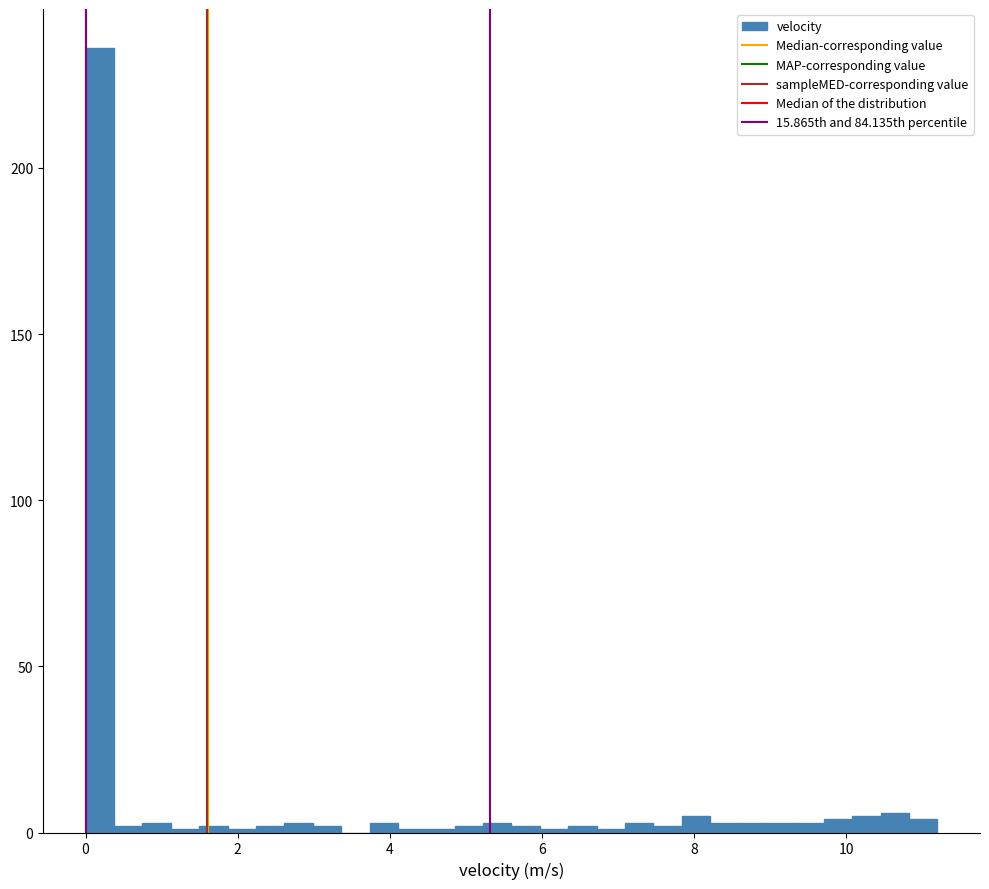

Read against the x-axis, roughly where is the centre of the tallest bar?

0.2